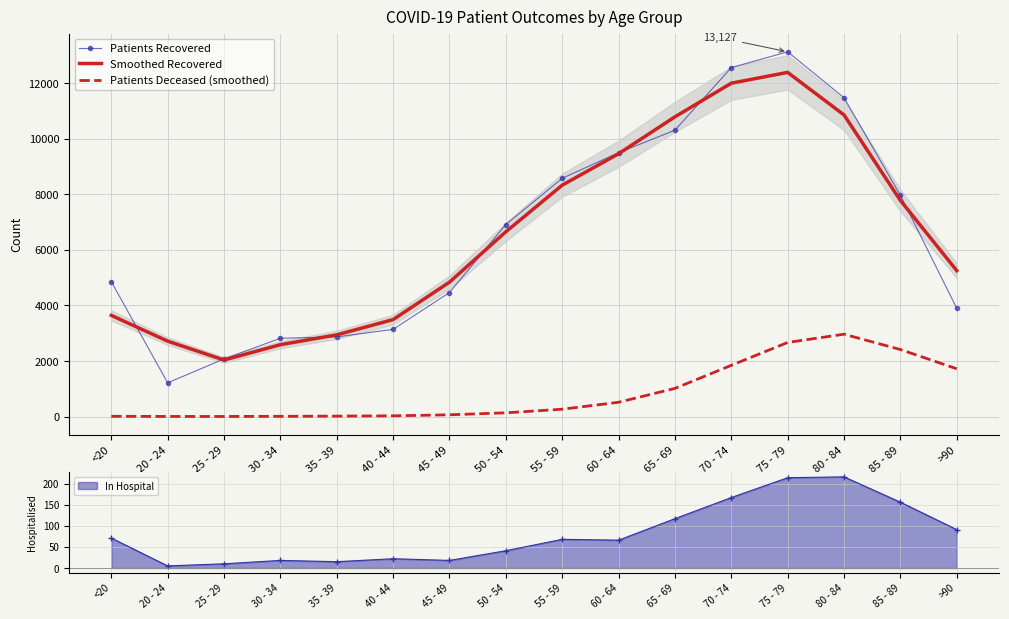

How many data points does each series have?

16